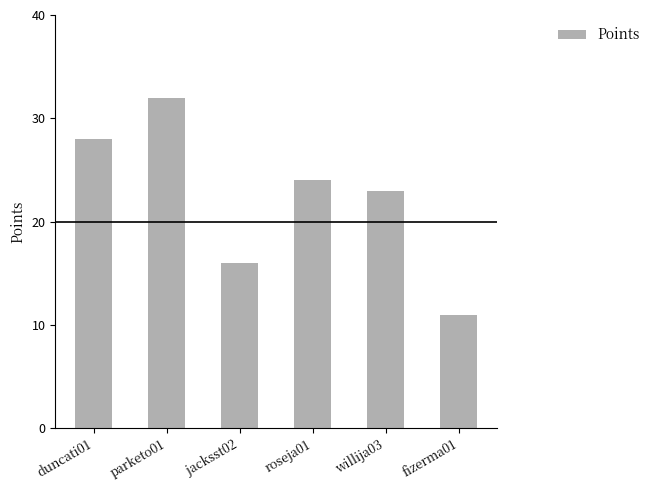

True or false: the data shows 5 at jacksst02.

False